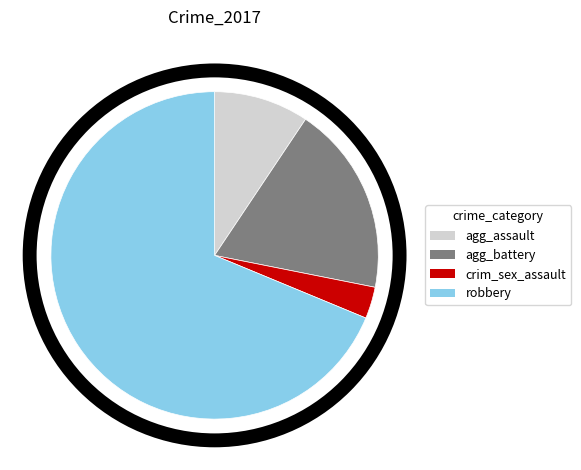

Count the number of slices in the pie.

4